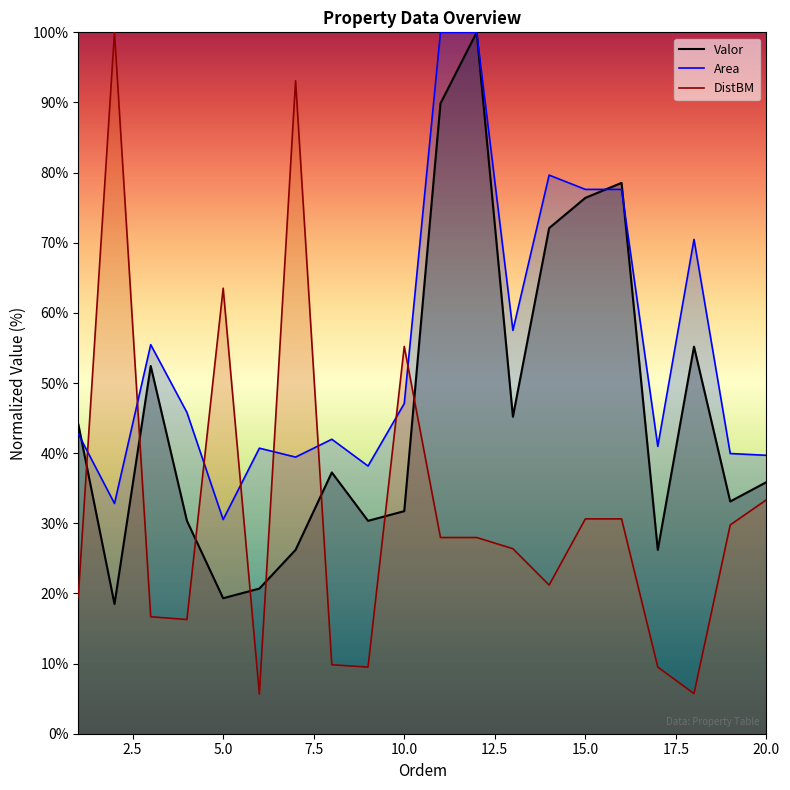

Which series has the largest range (max minus min)?

DistBM